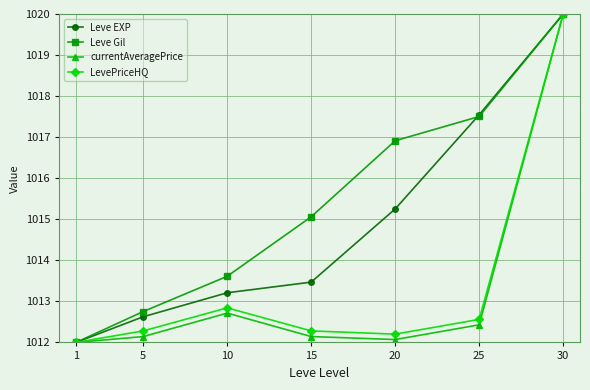

Rank the categories by Leve EXP value from highest to lowest.

30, 25, 20, 15, 10, 5, 1